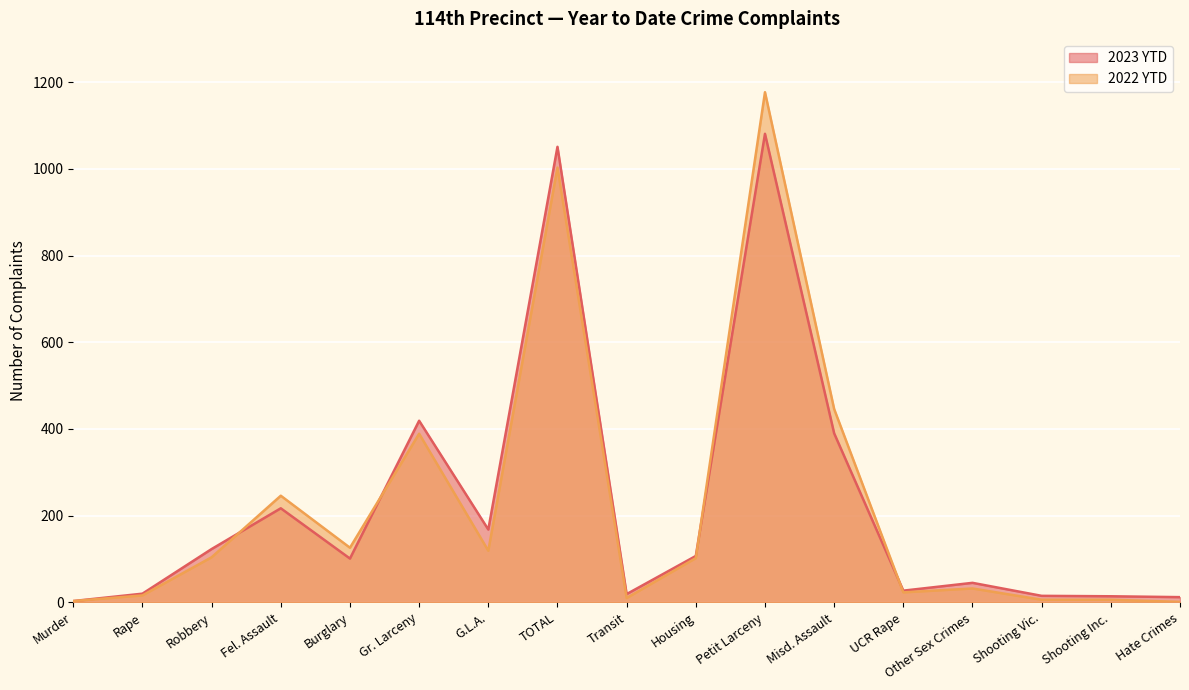

Rank the series by their average value, from highest to lowest.

2023 YTD, 2022 YTD